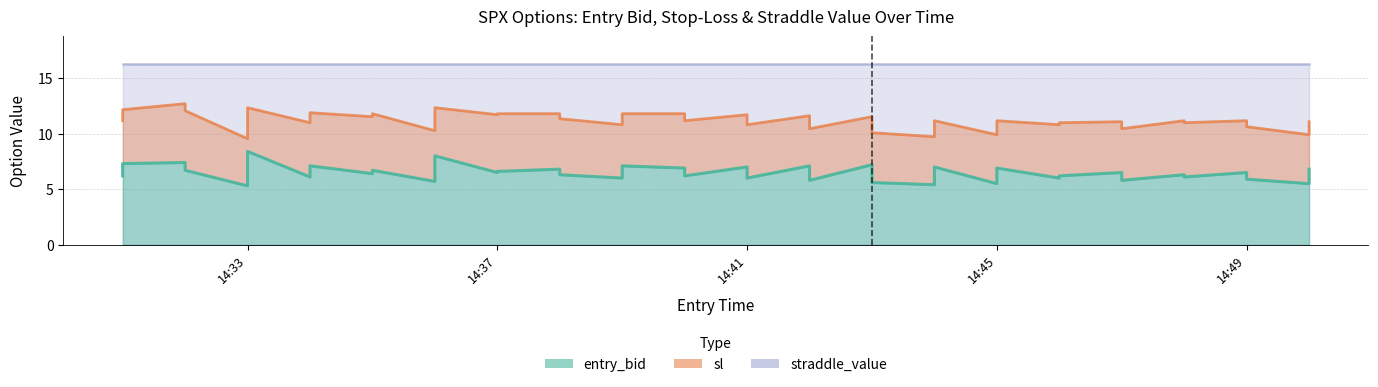

At which category does sl reach its first local peak?

2024-12-13 14:32